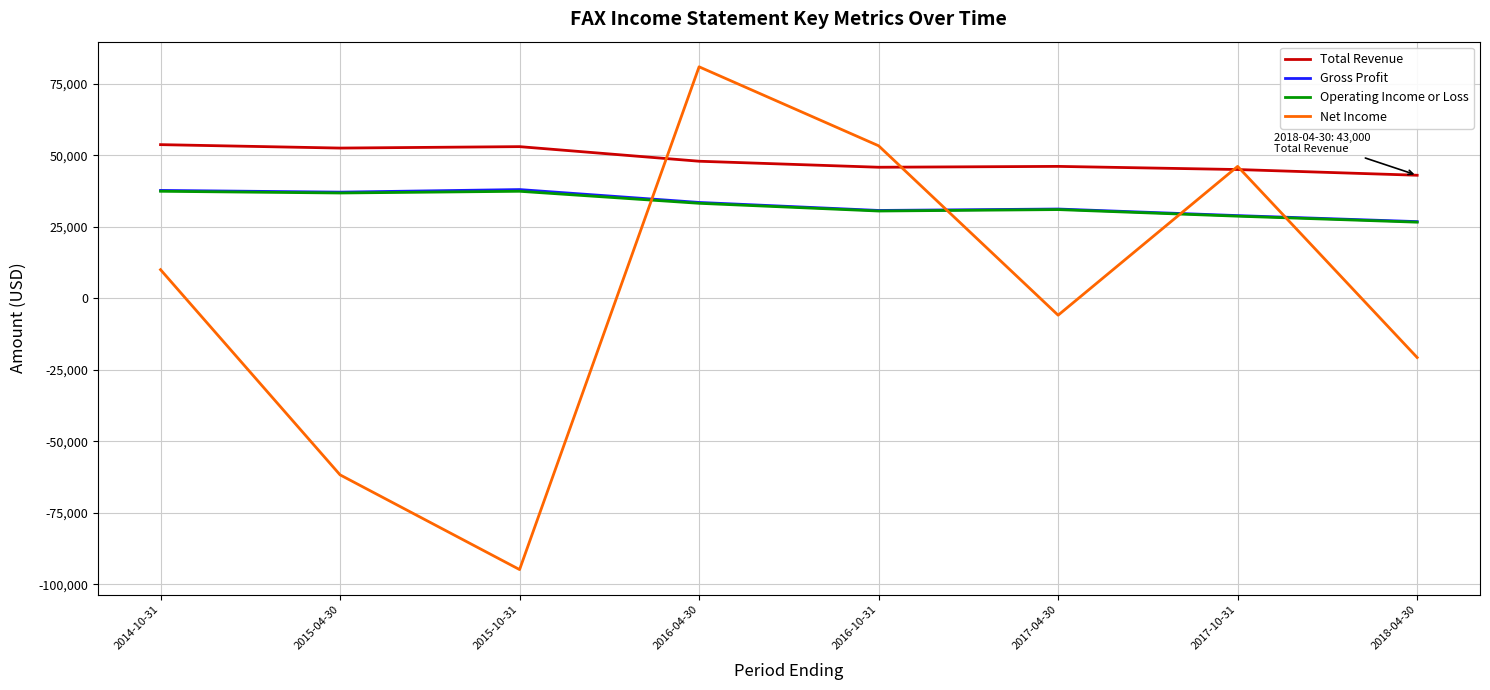

How many series are shown in this chart?

4